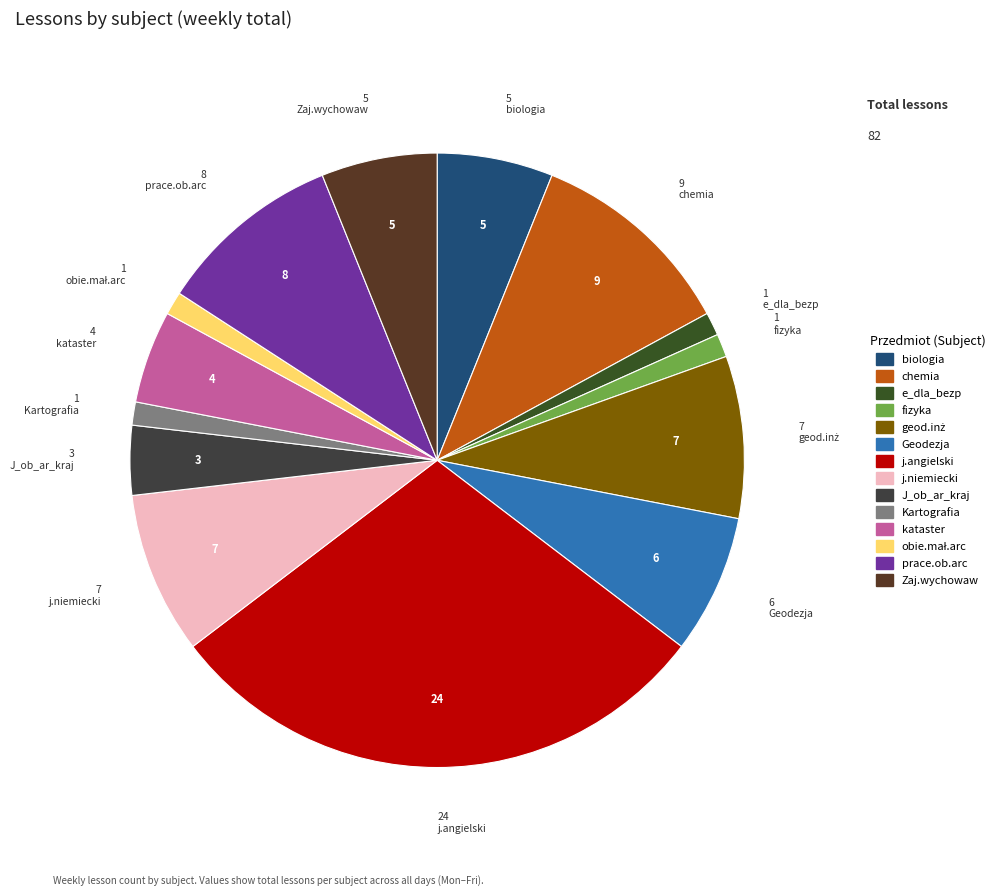

Rank the categories by value from lowest to highest.

e_dla_bezp, fizyka, Kartografia, obie.mał.arc, J_ob_ar_kraj, kataster, biologia, Zaj.wychowaw, Geodezja, geod.inż, j.niemiecki, prace.ob.arc, chemia, j.angielski